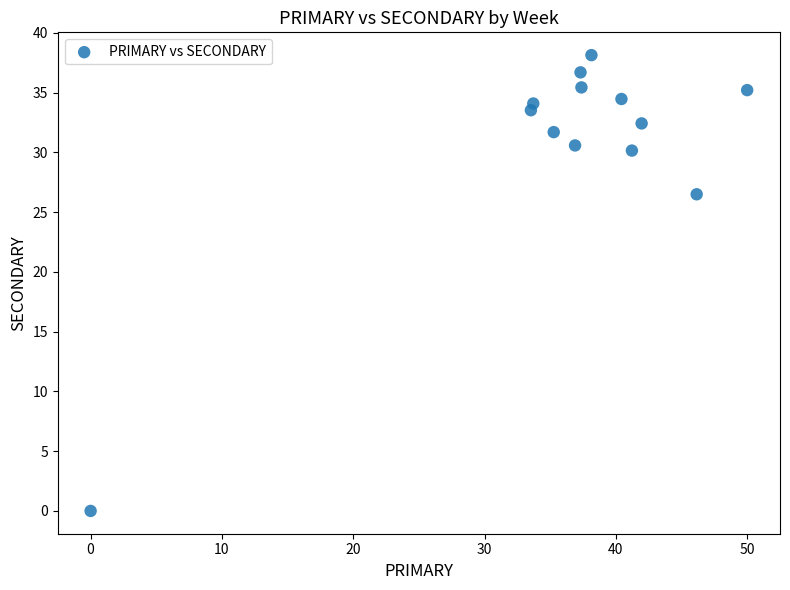

What Y value in the scatter plot is closest to 19?

26.5